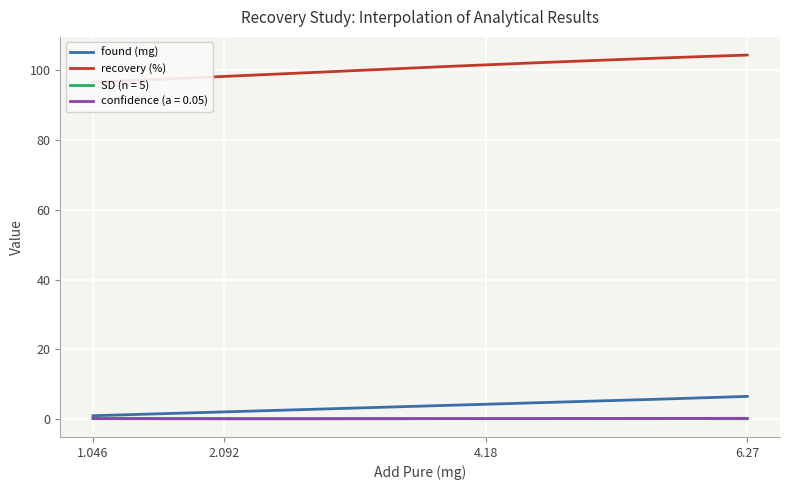

At which label does SD (n = 5) reach its minimum?

6.27